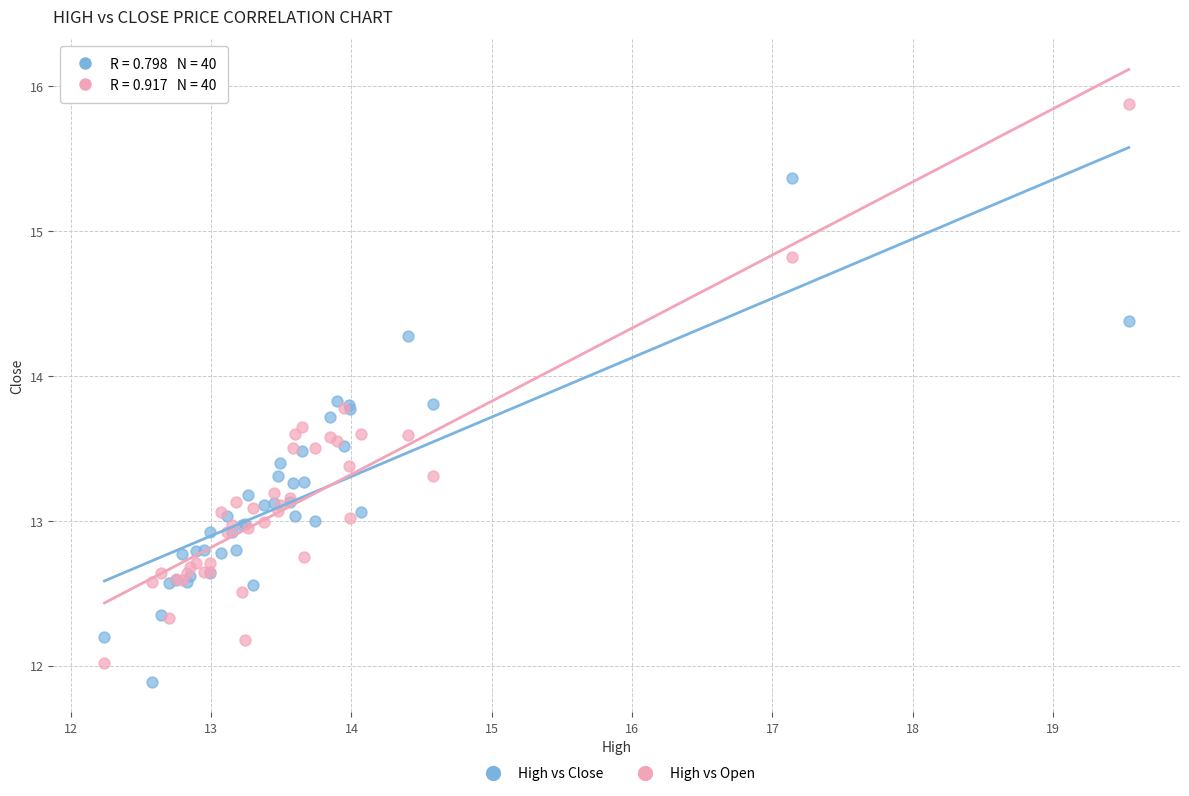

Which series has the largest Y range (max minus min)?

High vs Open